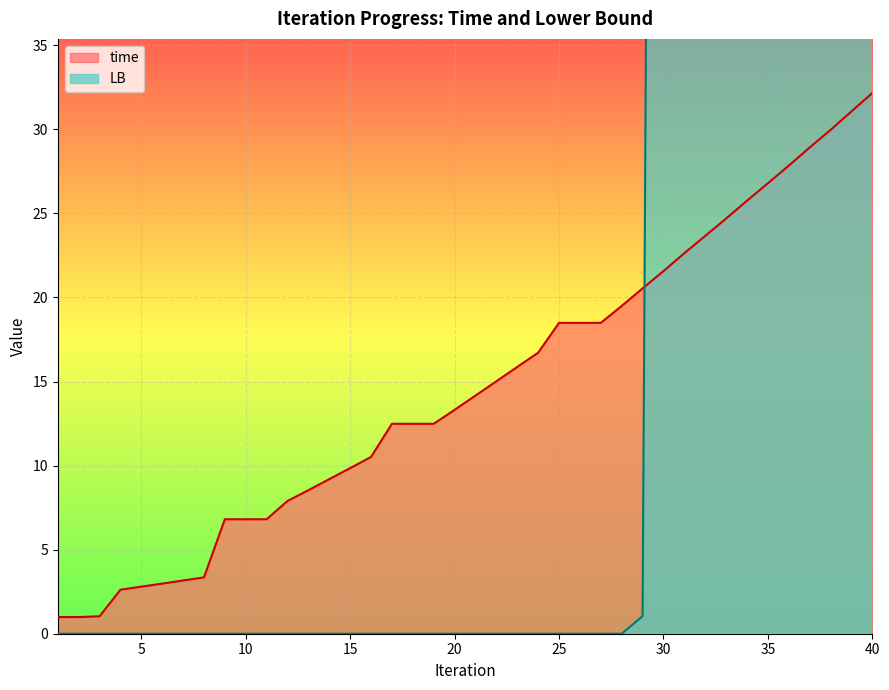

What is the difference between the time values at 28 and 40?

12.7